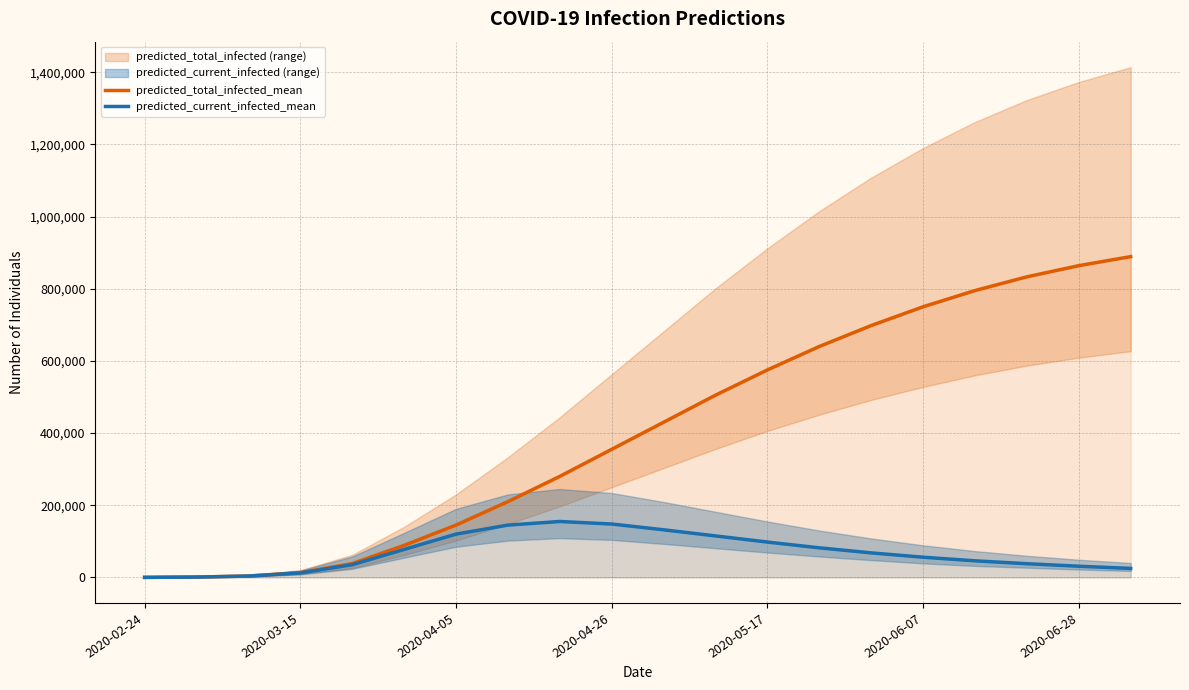

What is the average value of the predicted_current_infected_mean series?

69454